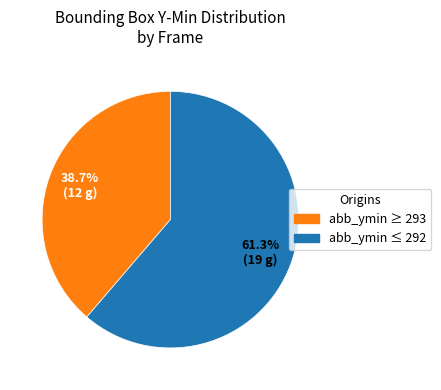

Is there any slice that represents more than half of the pie?

Yes